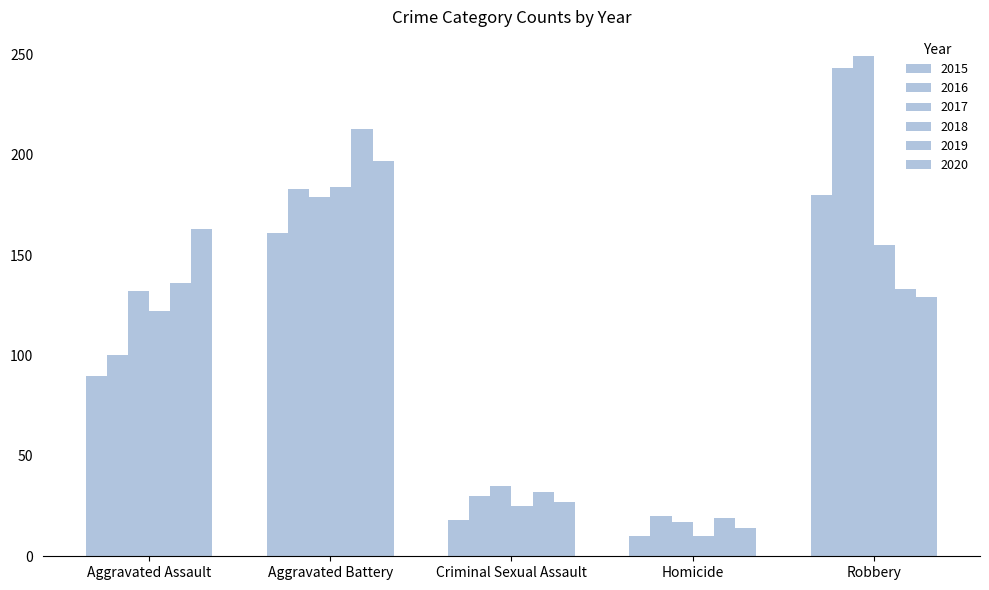

At which category is the sum across all series the highest?

Aggravated Battery